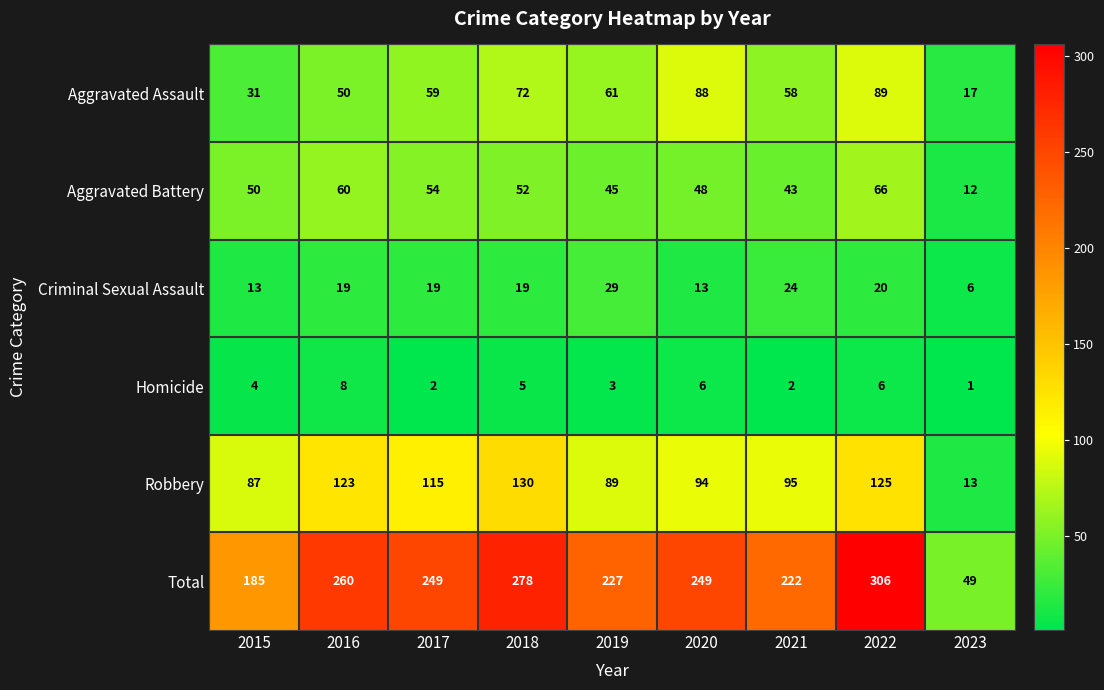

What is the greatest value displayed?

306